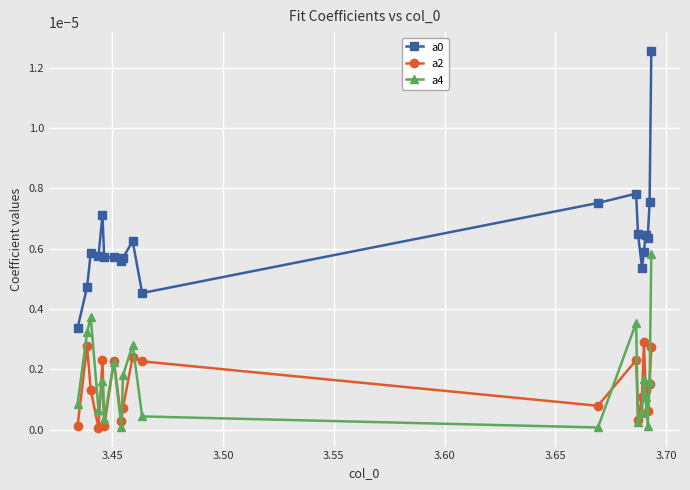

True or false: a4 and a0 cross at least once.

False